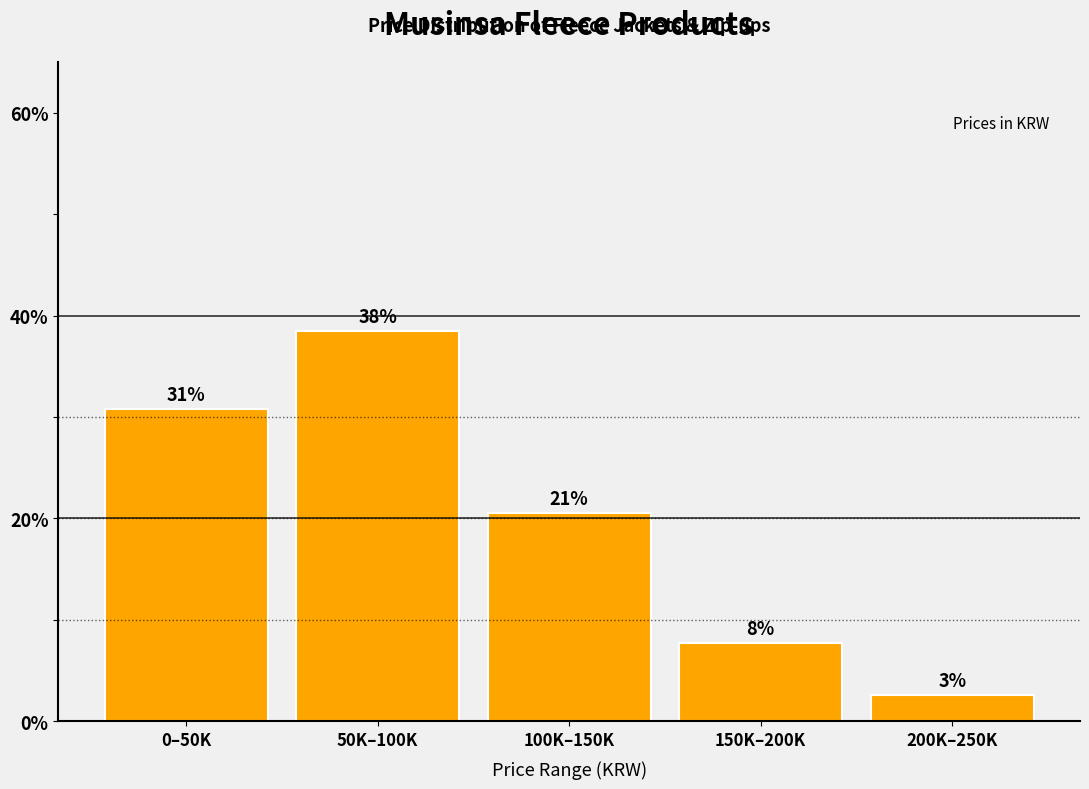

How many bars are there in total?

5